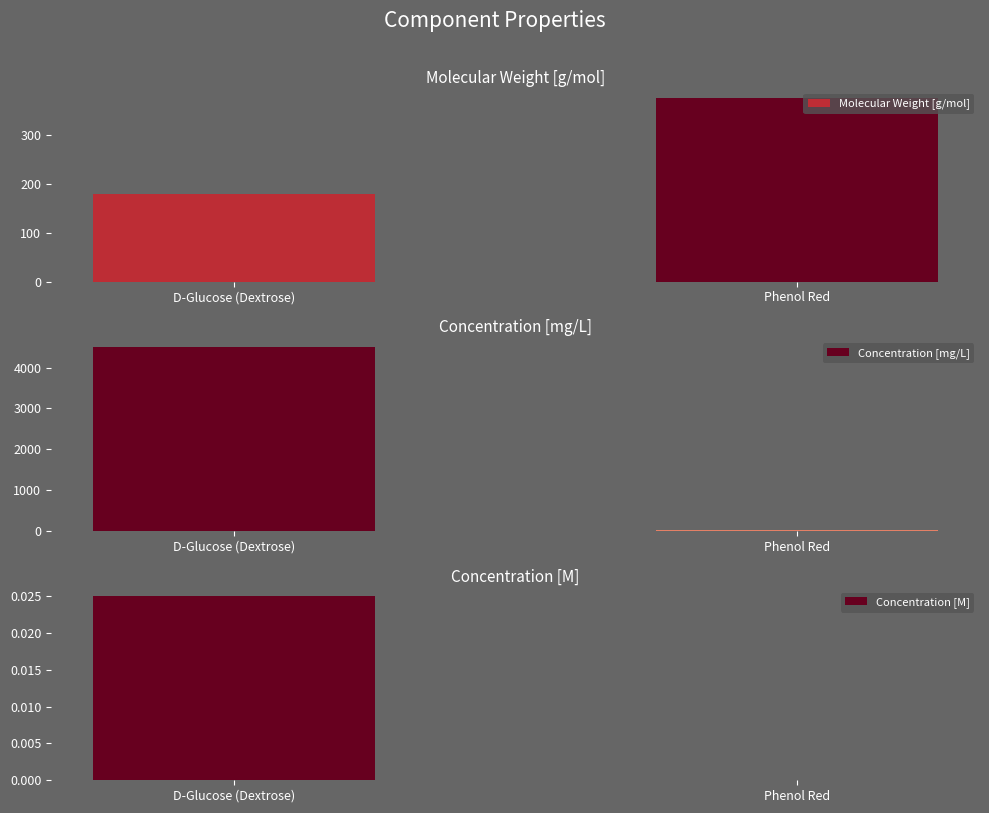

Where is Concentration [M] nearest to the value 0?

Phenol Red